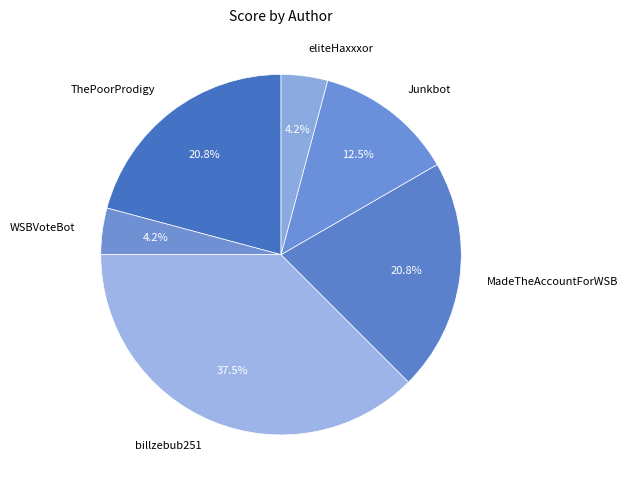

To the nearest percent, what portion does MadeTheAccountForWSB represent?

21%